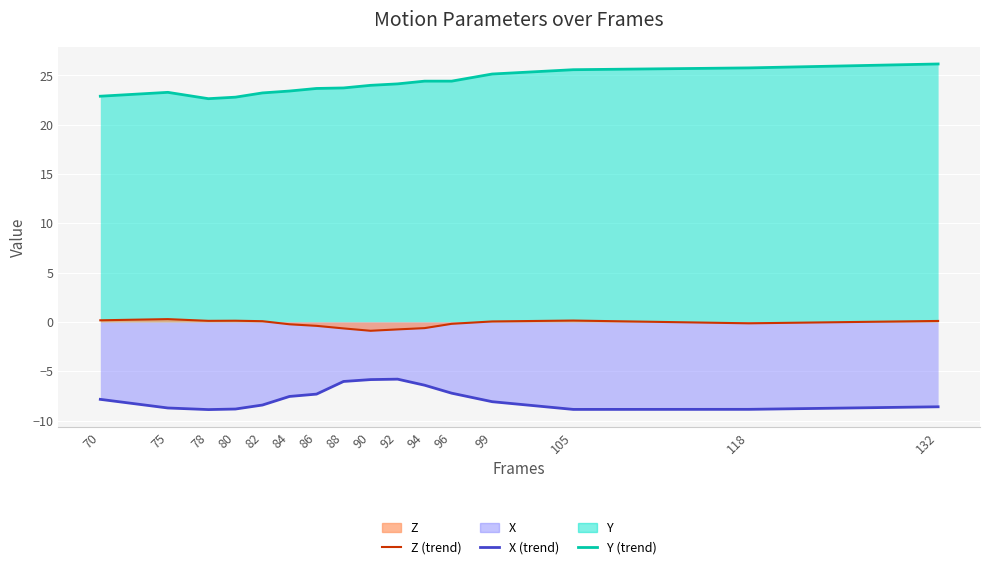

How many interior local peaks does the X (trend) series have?

1